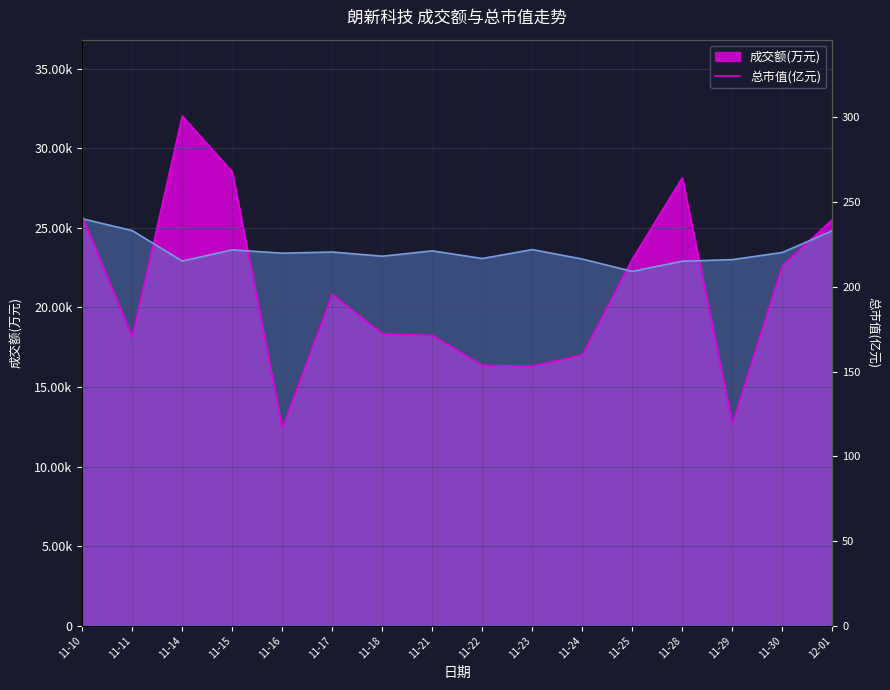

Where is 成交额(万元) nearest to the value 22209?

11-30